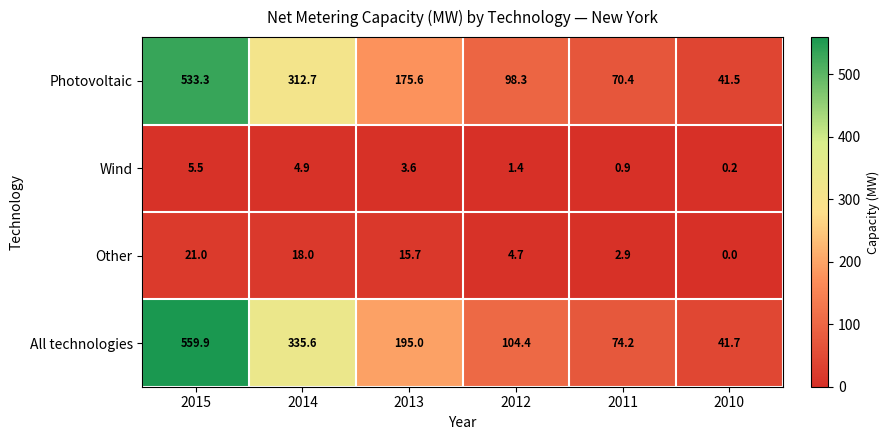

Reading left to right, transcribe all the data shown in this chart.

Photovoltaic: 2015=533.3	2014=312.7	2013=175.6	2012=98.3	2011=70.4	2010=41.5
Wind: 2015=5.5	2014=4.9	2013=3.6	2012=1.4	2011=0.9	2010=0.2
Other: 2015=21.0	2014=18.0	2013=15.7	2012=4.7	2011=2.9	2010=0.0
All technologies: 2015=559.9	2014=335.6	2013=195.0	2012=104.4	2011=74.2	2010=41.7